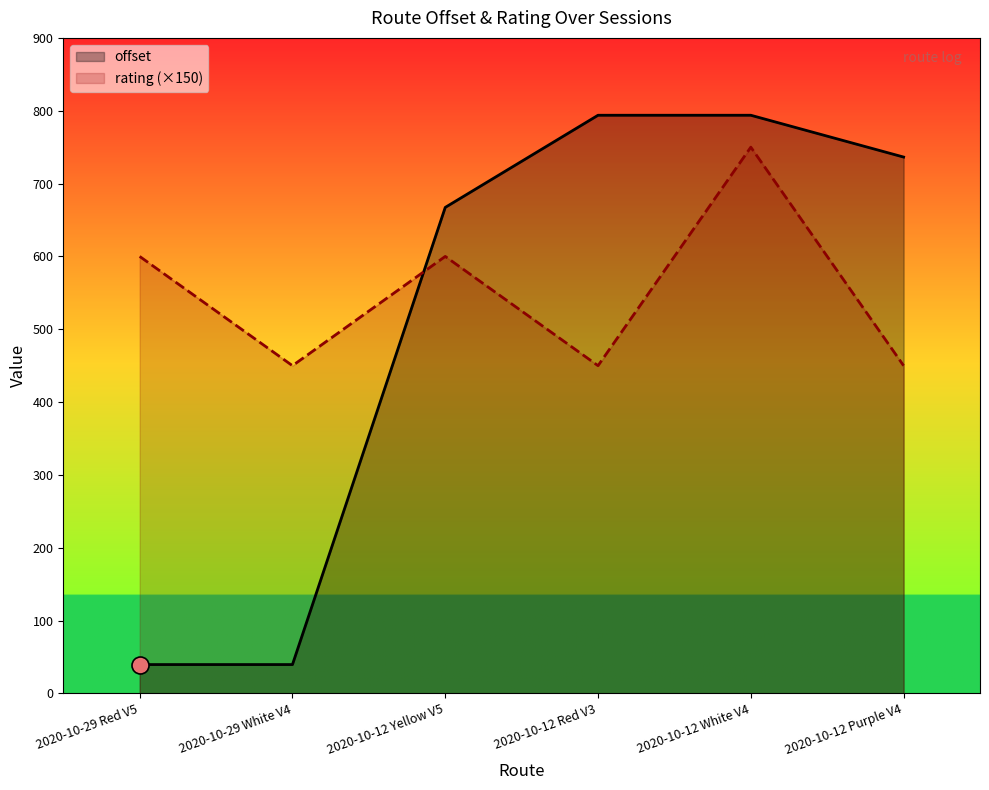

Which series has the largest total across all categories?

rating (×150)